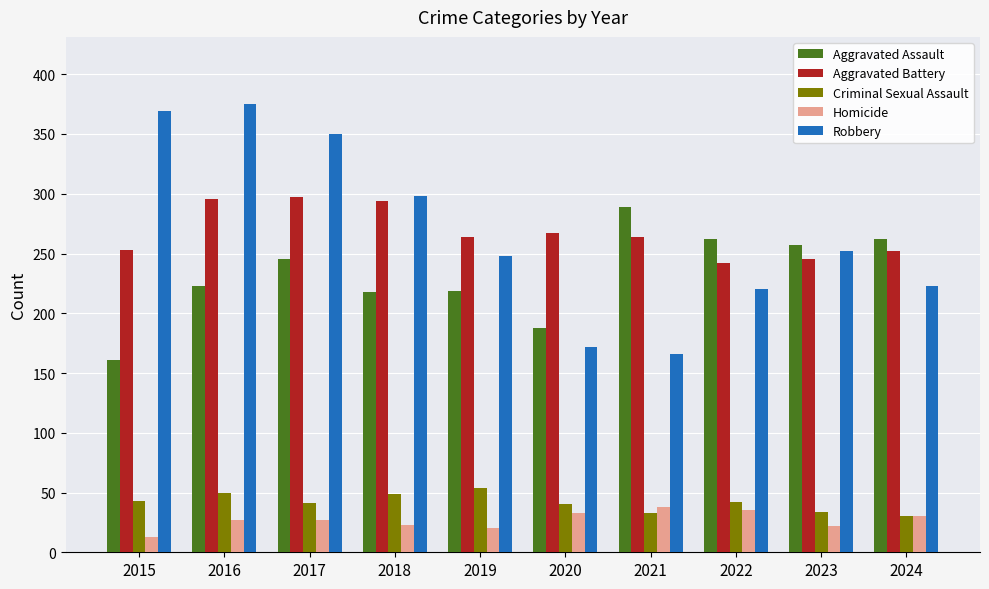

What is the total value across all series at 2016?

971